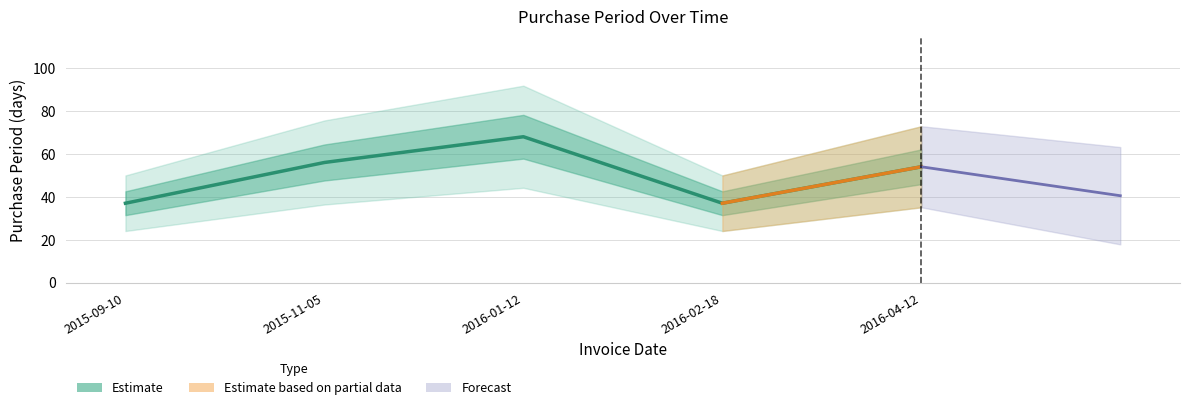

How many values are below 54?

2